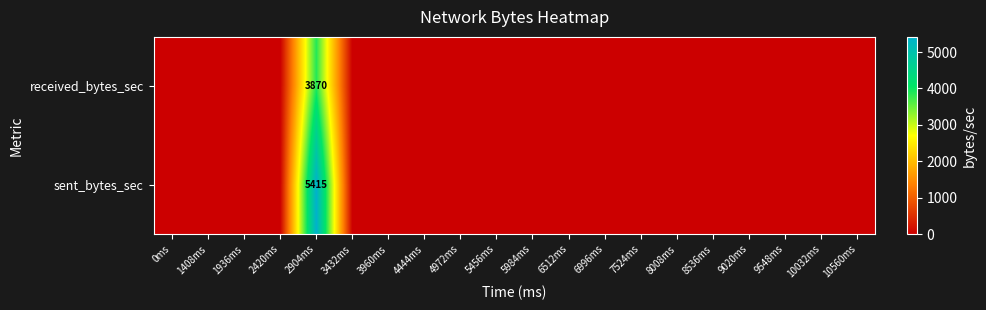

What is the average value of the received_bytes_sec series?

194